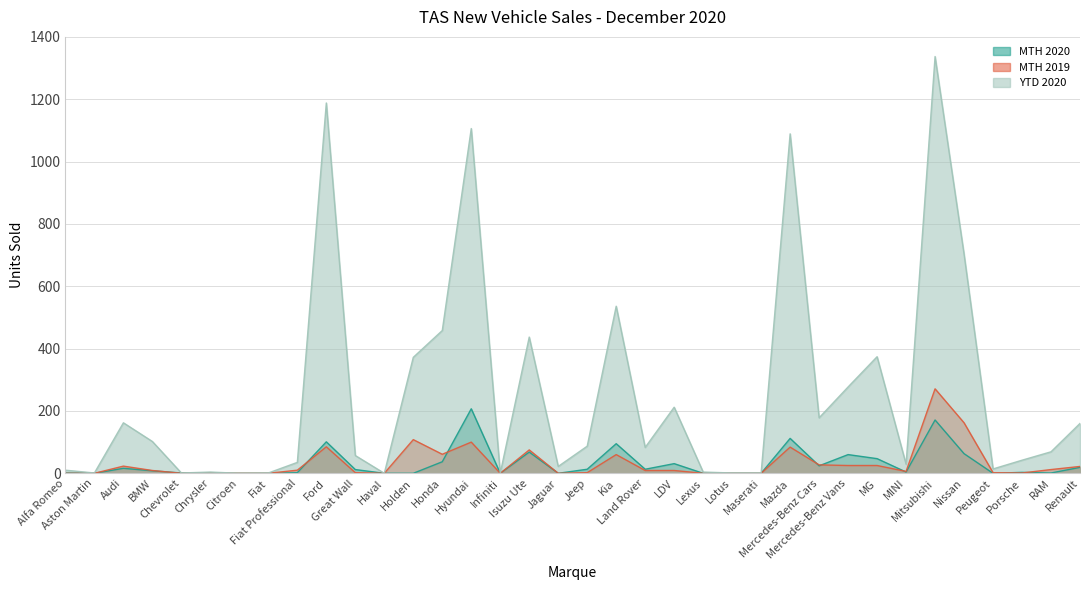

At which category is the sum across all series the highest?

Mitsubishi